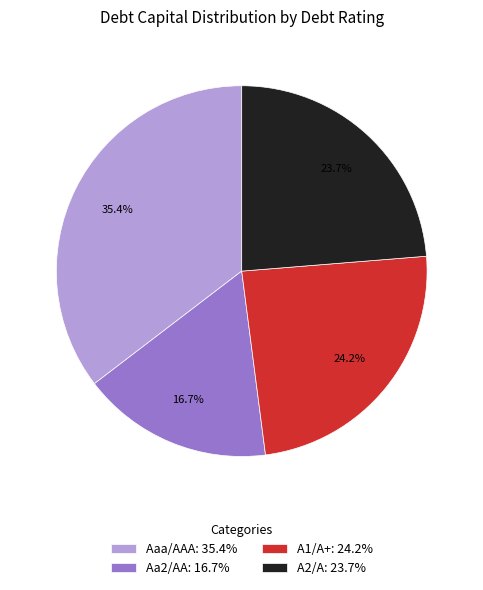

Does A1/A+ represent more than half of the total?

No